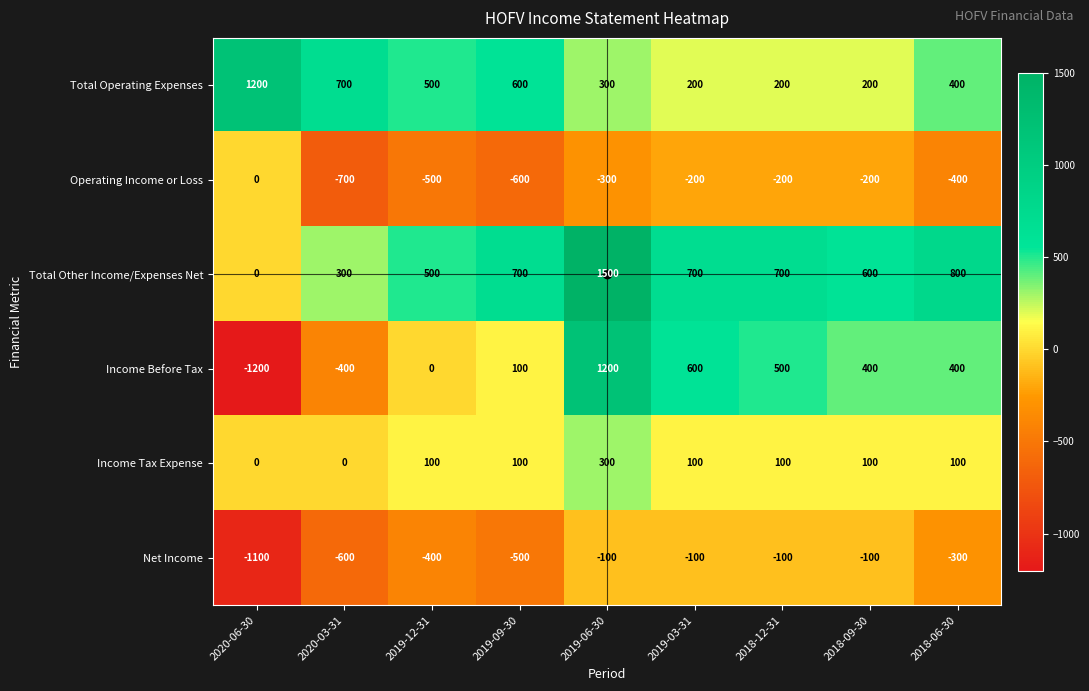

At which category is the sum across all series the highest?

2019-06-30